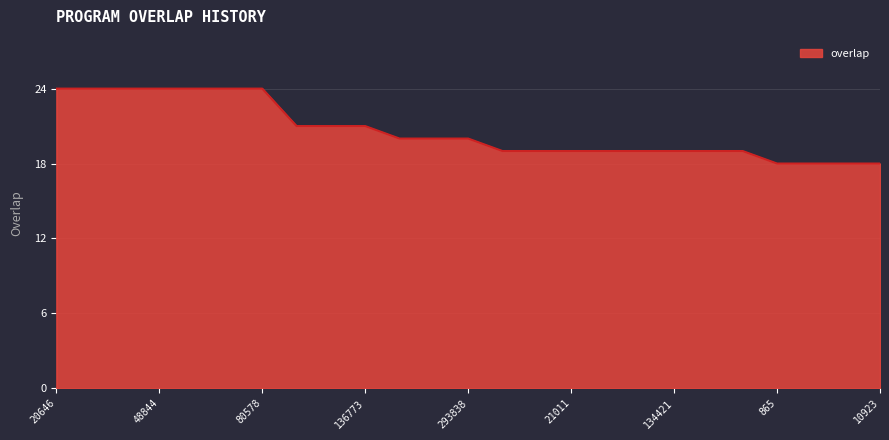

What is the difference between the maximum and minimum values?

6